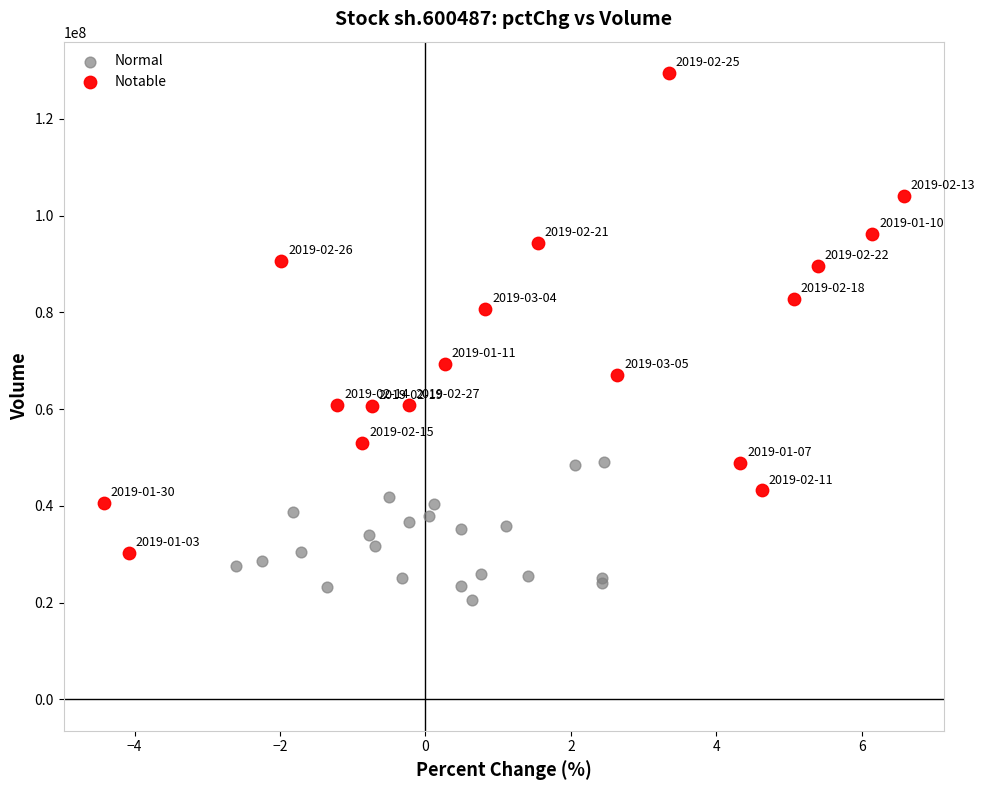

Which series reaches the minimum Y coordinate?

Normal